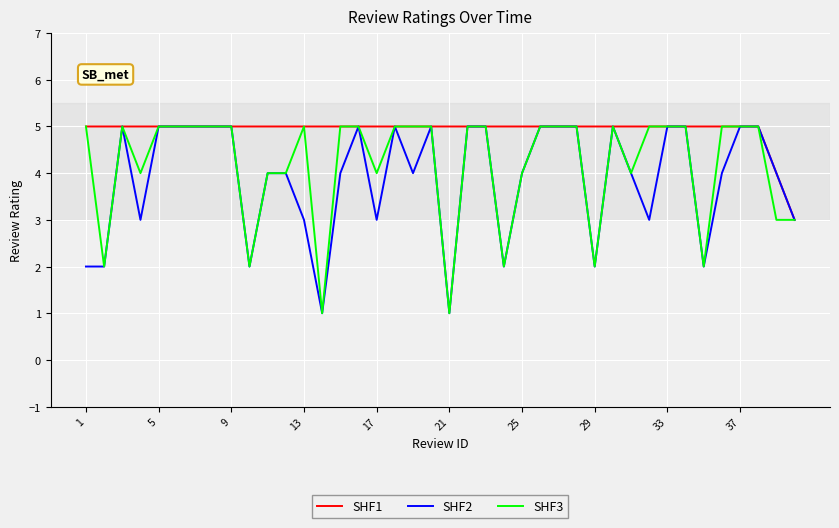

List the series in order of their overall mean, lowest first.

SHF2, SHF3, SHF1